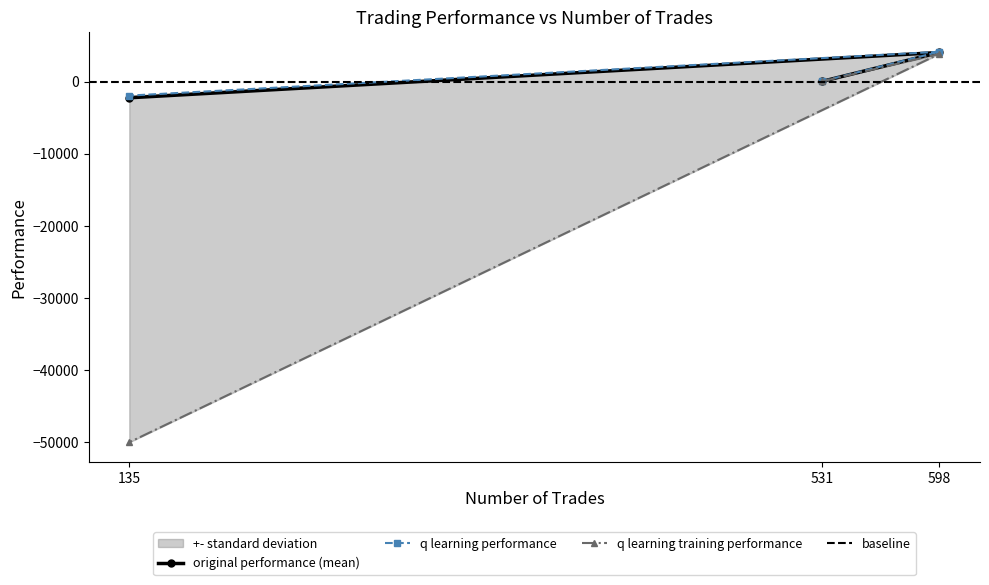

The value of q learning training performance at 531 is 90.3. True or false?

False